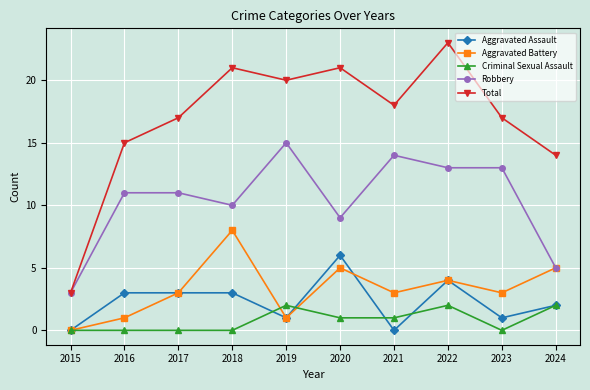

What is the difference between the Aggravated Battery values at 2021 and 2019?

2